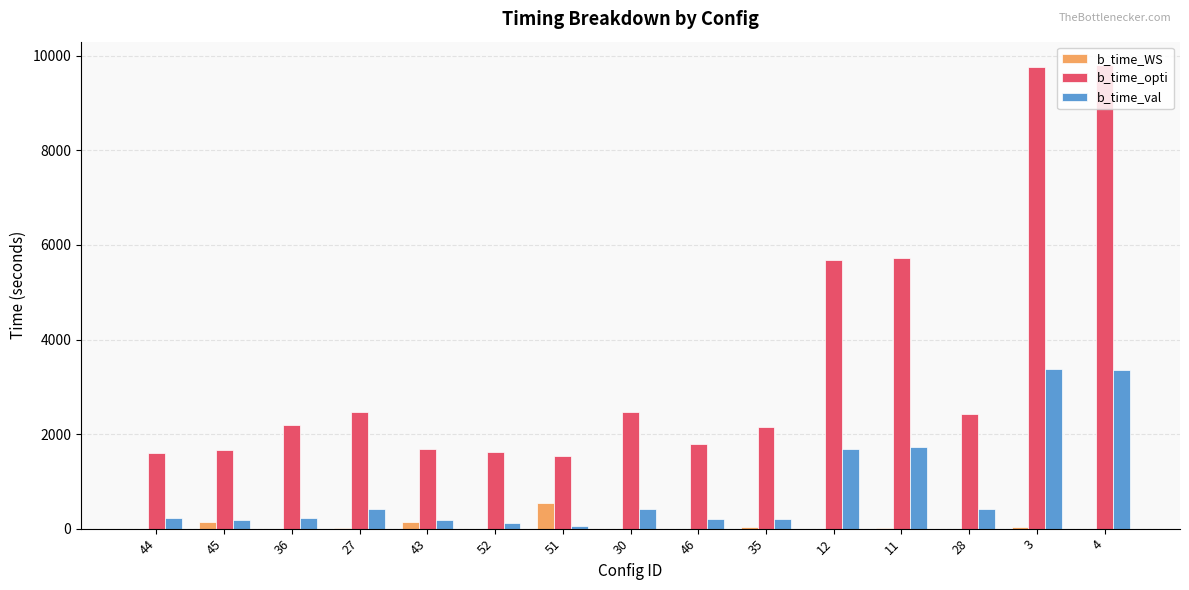

Which series has the largest total across all categories?

b_time_opti